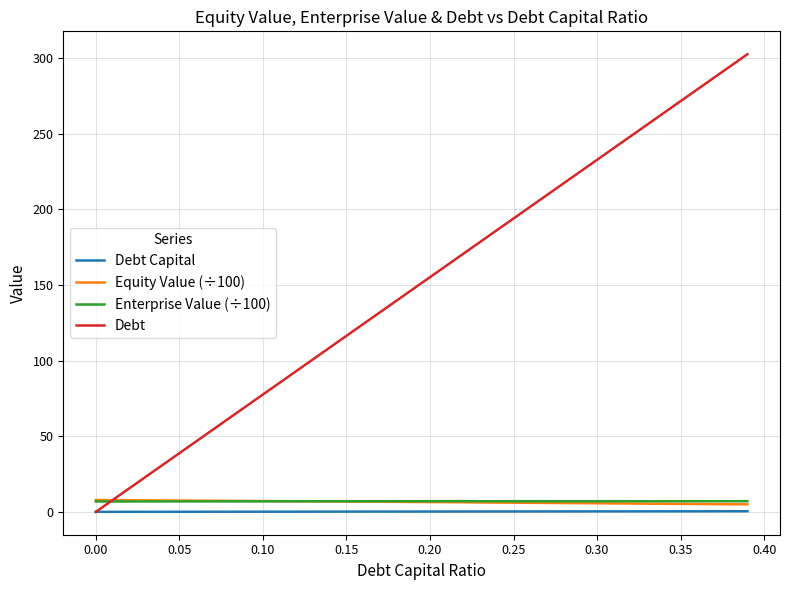

Which series has the largest total across all categories?

Debt